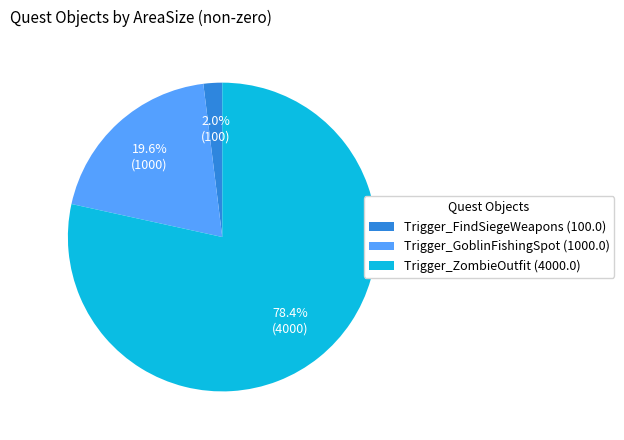

To the nearest percent, what portion does Trigger_GoblinFishingSpot (1000.0) represent?

20%